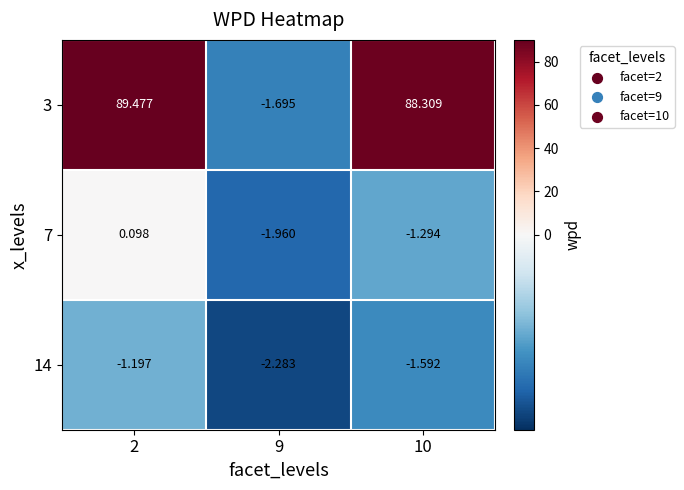

Which series has the largest total across all categories?

3